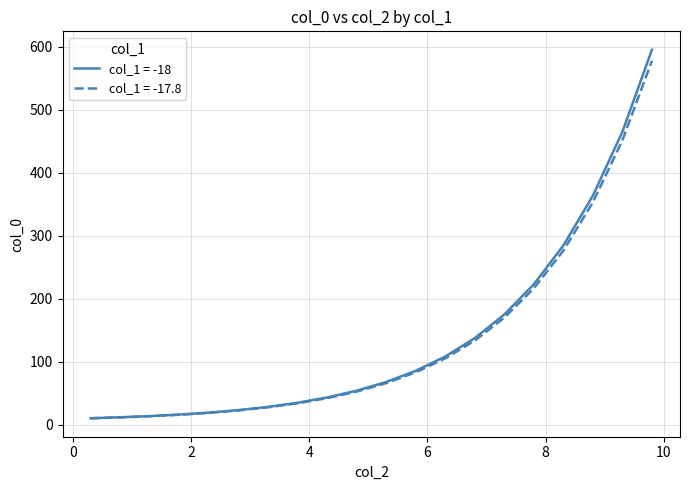

Is this an area chart (filled region under the line)?

No